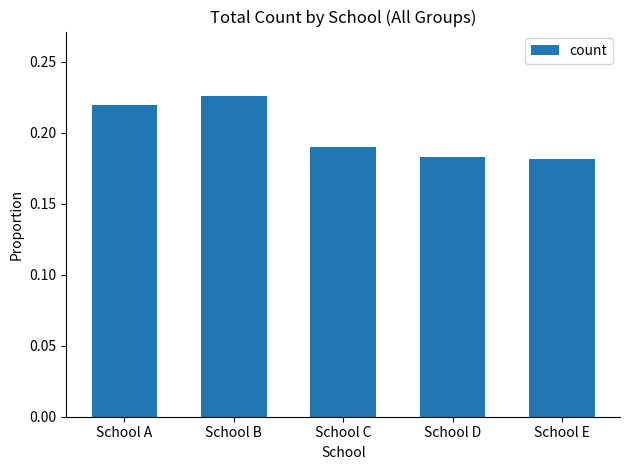

How many values are between 0 and 1?

5